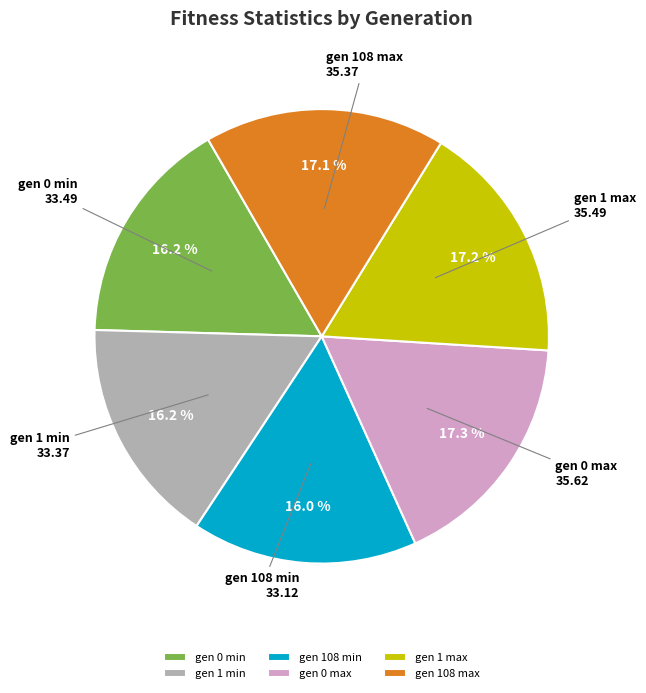

True or false: gen 0 min accounts for 16% of the total.

True